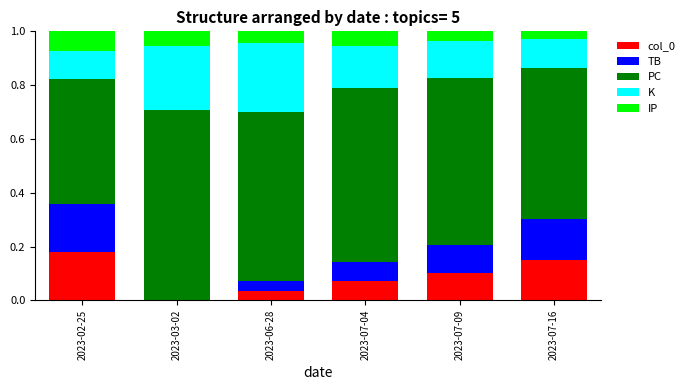

Which category has the highest value in the col_0 series?

2023-02-25